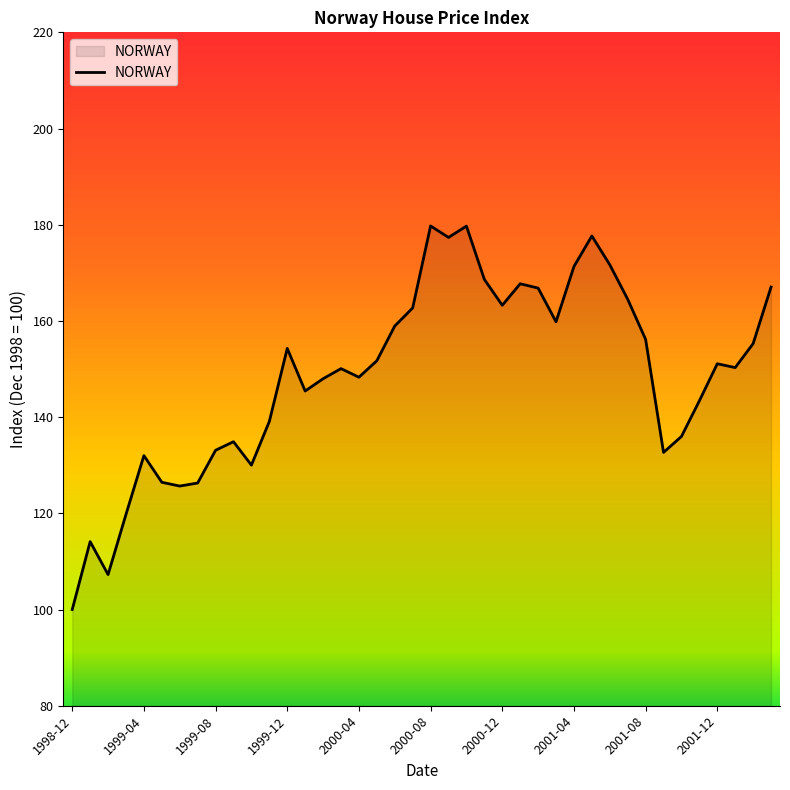

What is the maximum value shown in the chart?

179.7